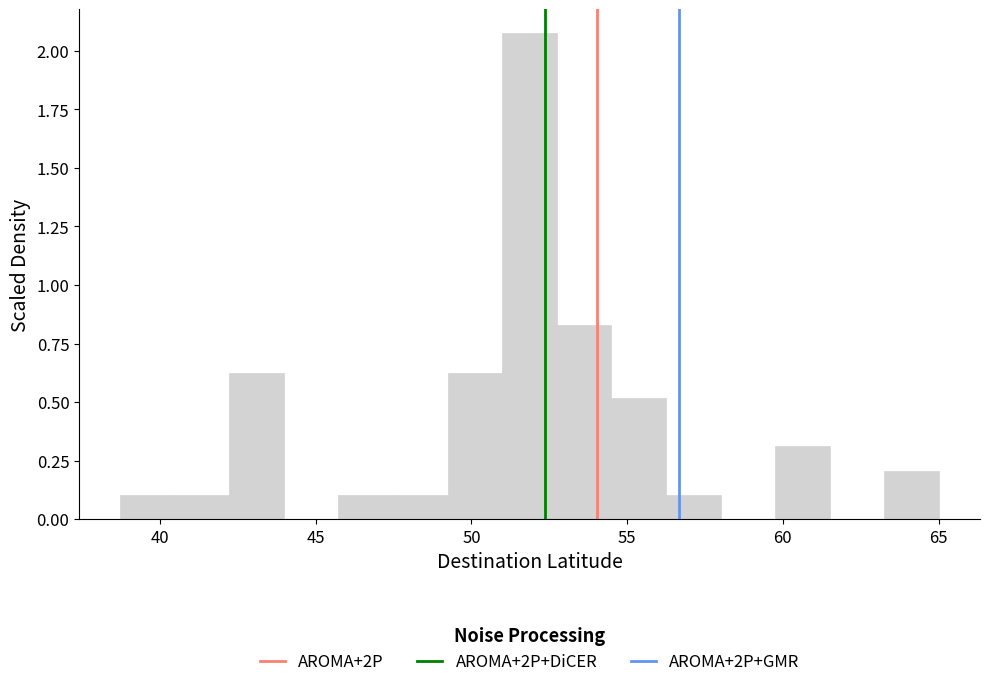

Read against the x-axis, roughly where is the centre of the tallest bar?

52.0